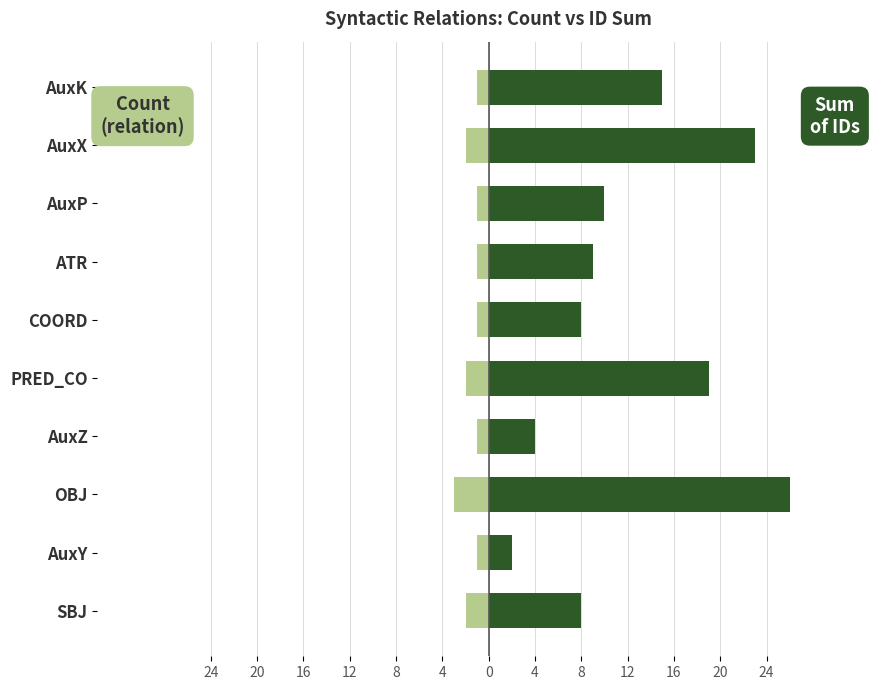

Reading left to right, extract all data points from this chart.

Count (relation): -2	-1	-3	-1	-2	-1	-1	-1	-2	-1
Sum of IDs: 8	2	26	4	19	8	9	10	23	15